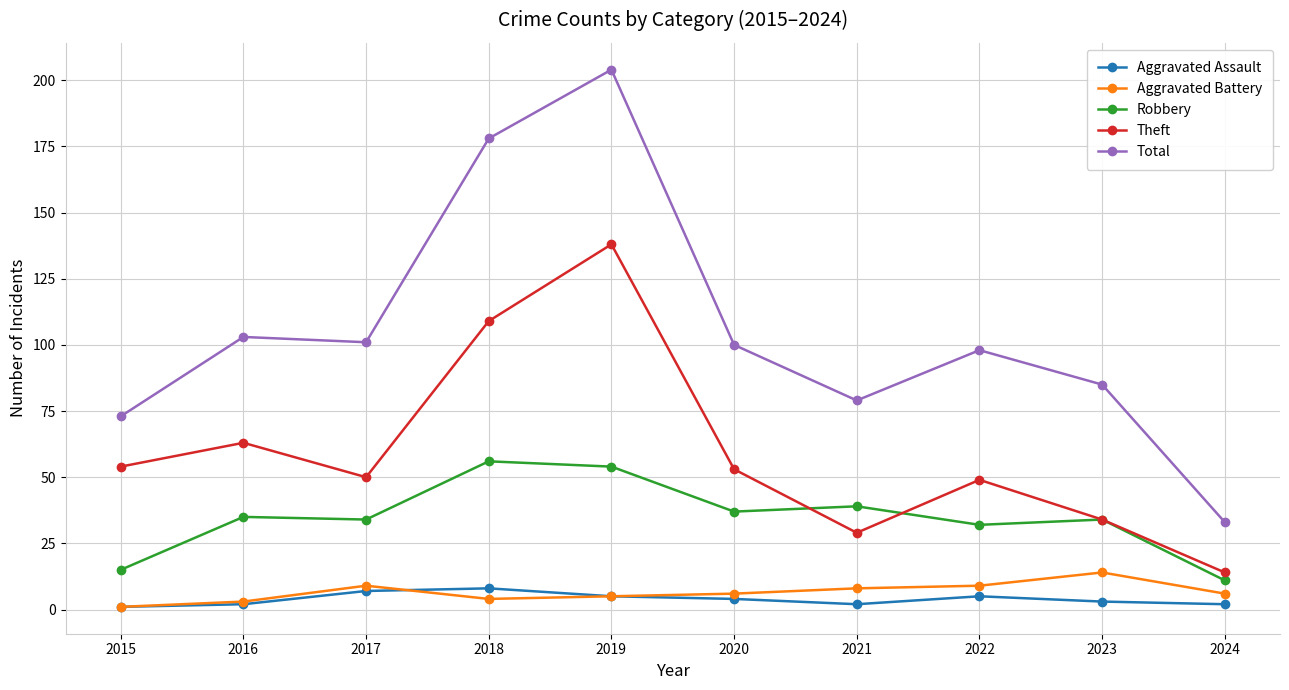

Which series has the largest range (max minus min)?

Total